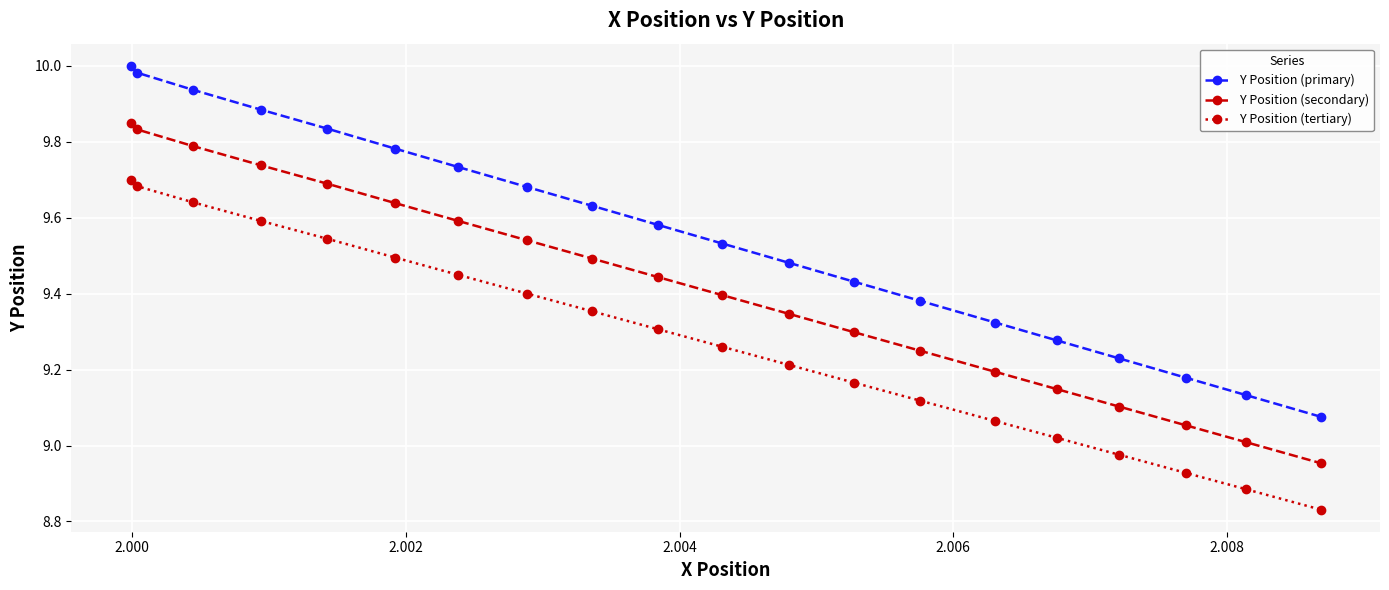

How many series are shown in this chart?

3